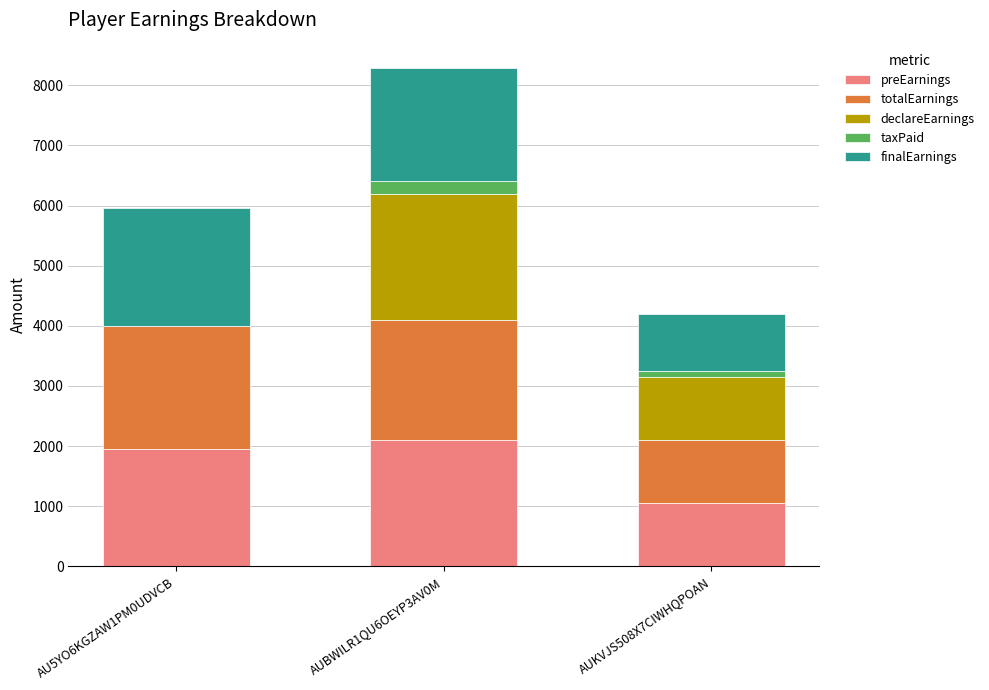

The value of preEarnings at AU5YO6KGZAW1PM0UDVCB is 1950. True or false?

True